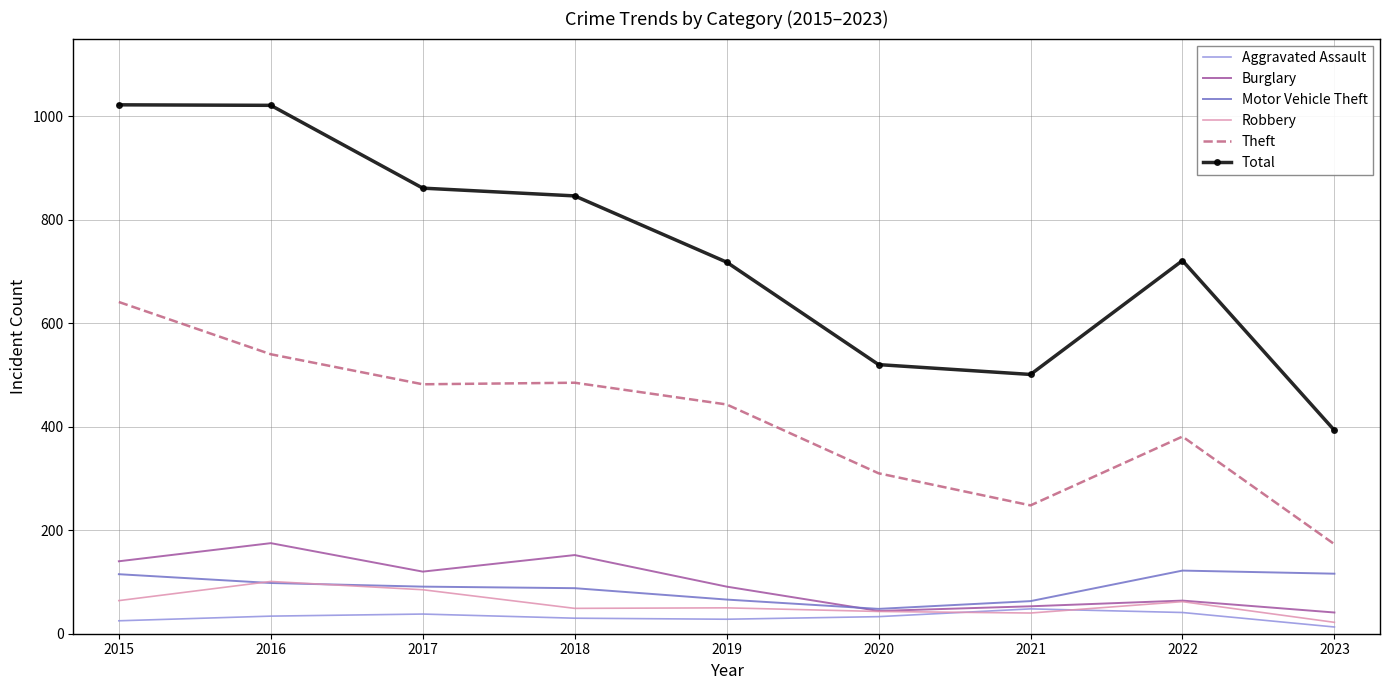

True or false: Robbery has a value of 43 at 2020.

True